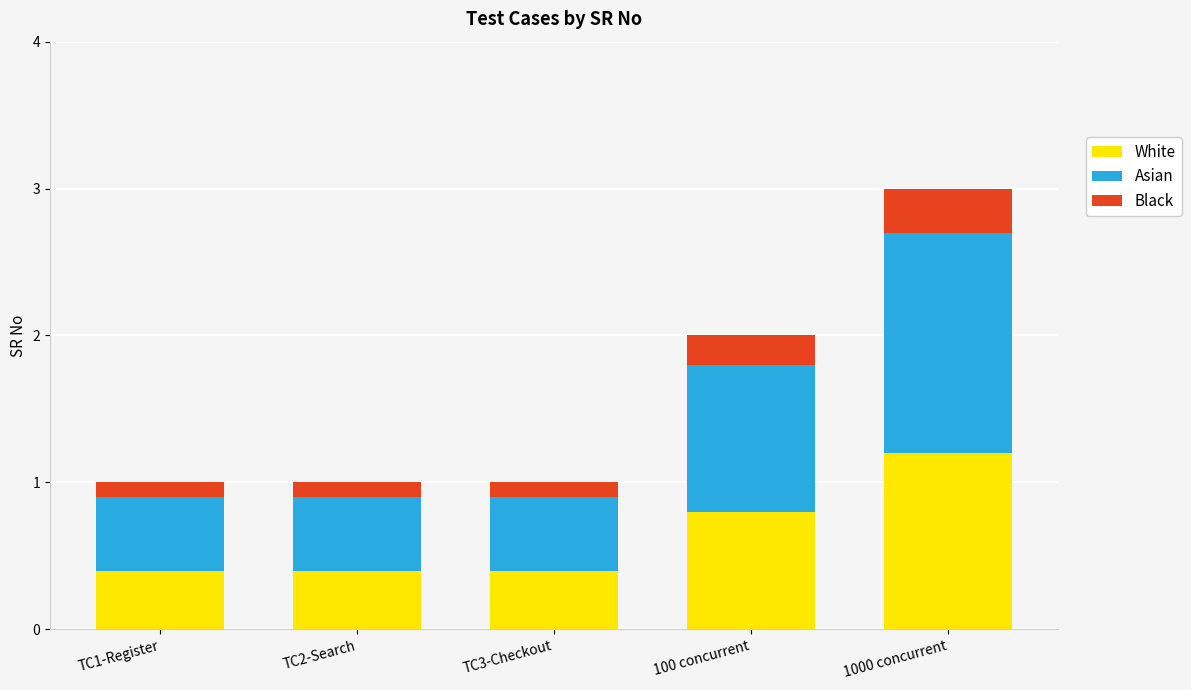

How many bars are there in total?

5